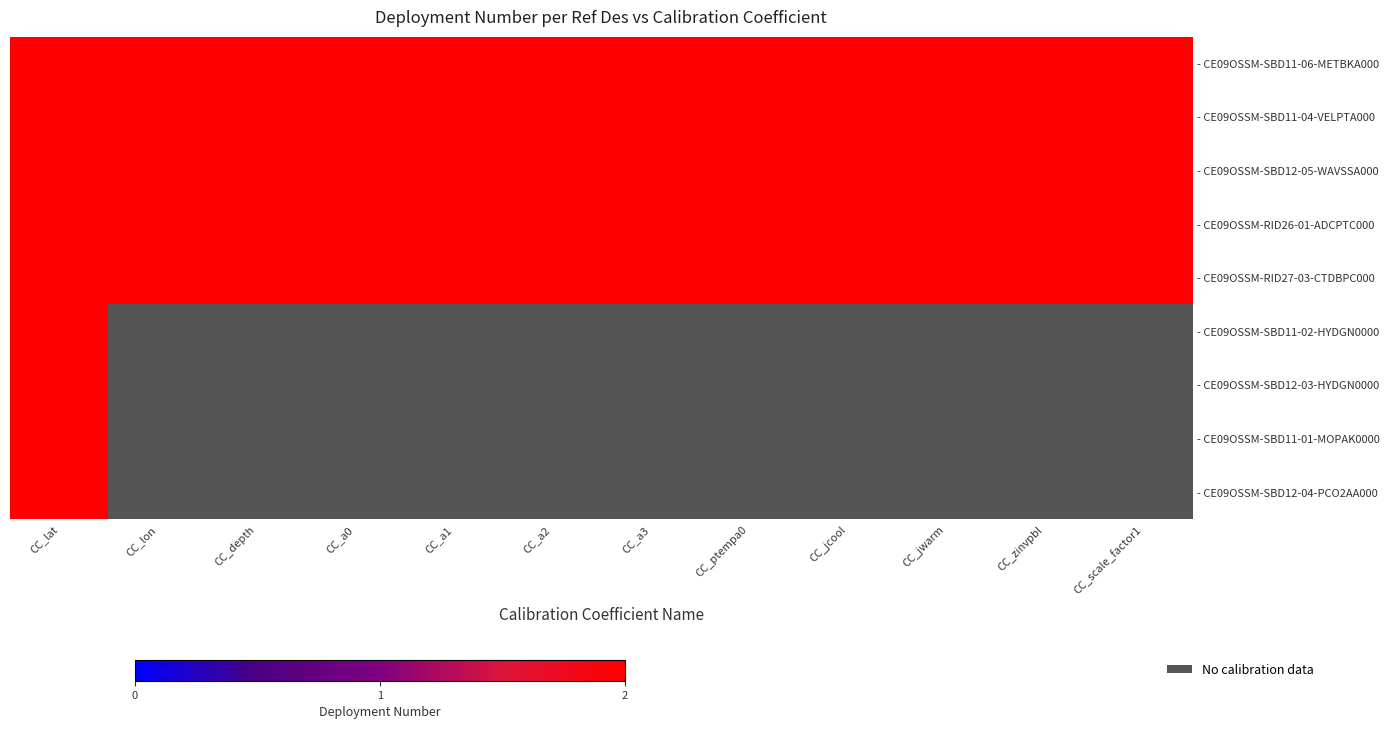

Between CC_scale_factor1 and CC_a0, which is larger?

CC_scale_factor1